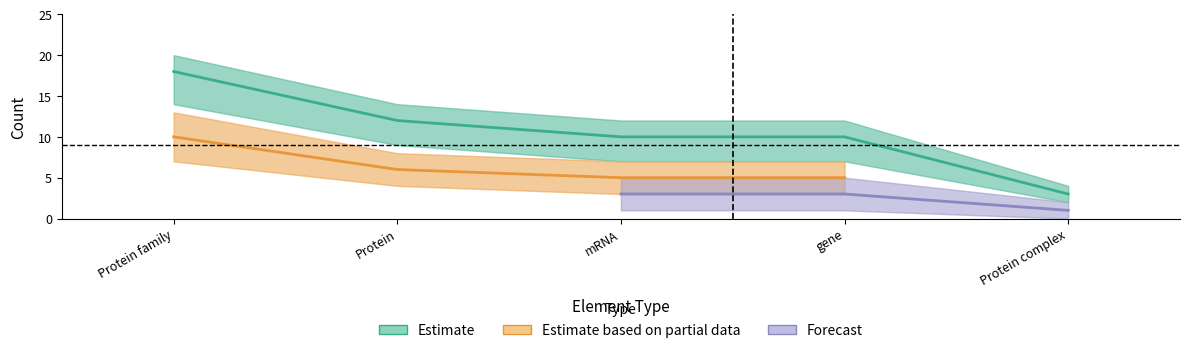

Is it true that Estimate based on partial data equals 2 at 1?

False